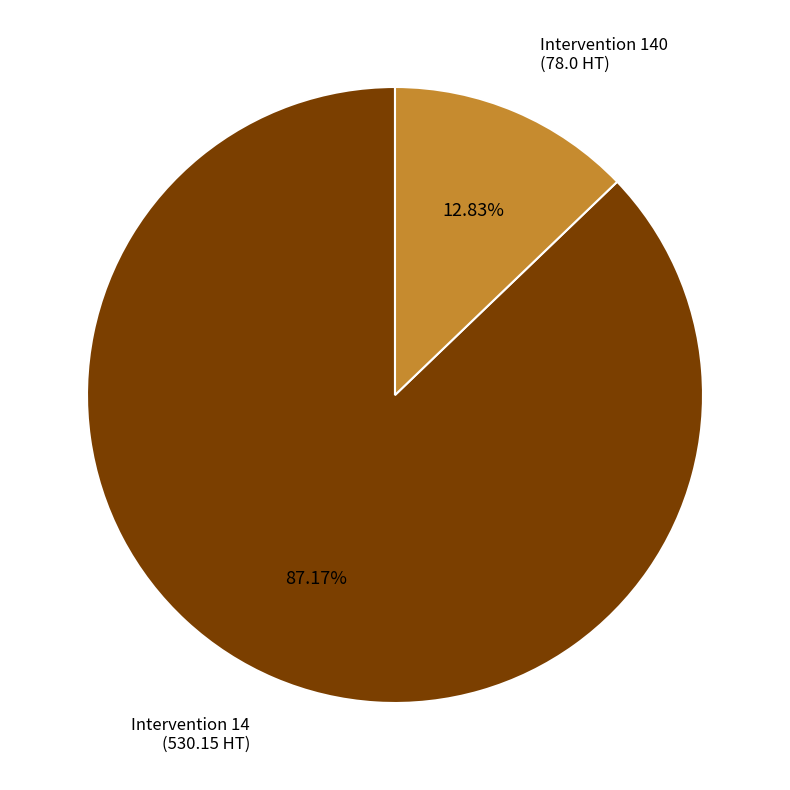

Which slice is the largest?

Intervention 14 (530.15 HT)